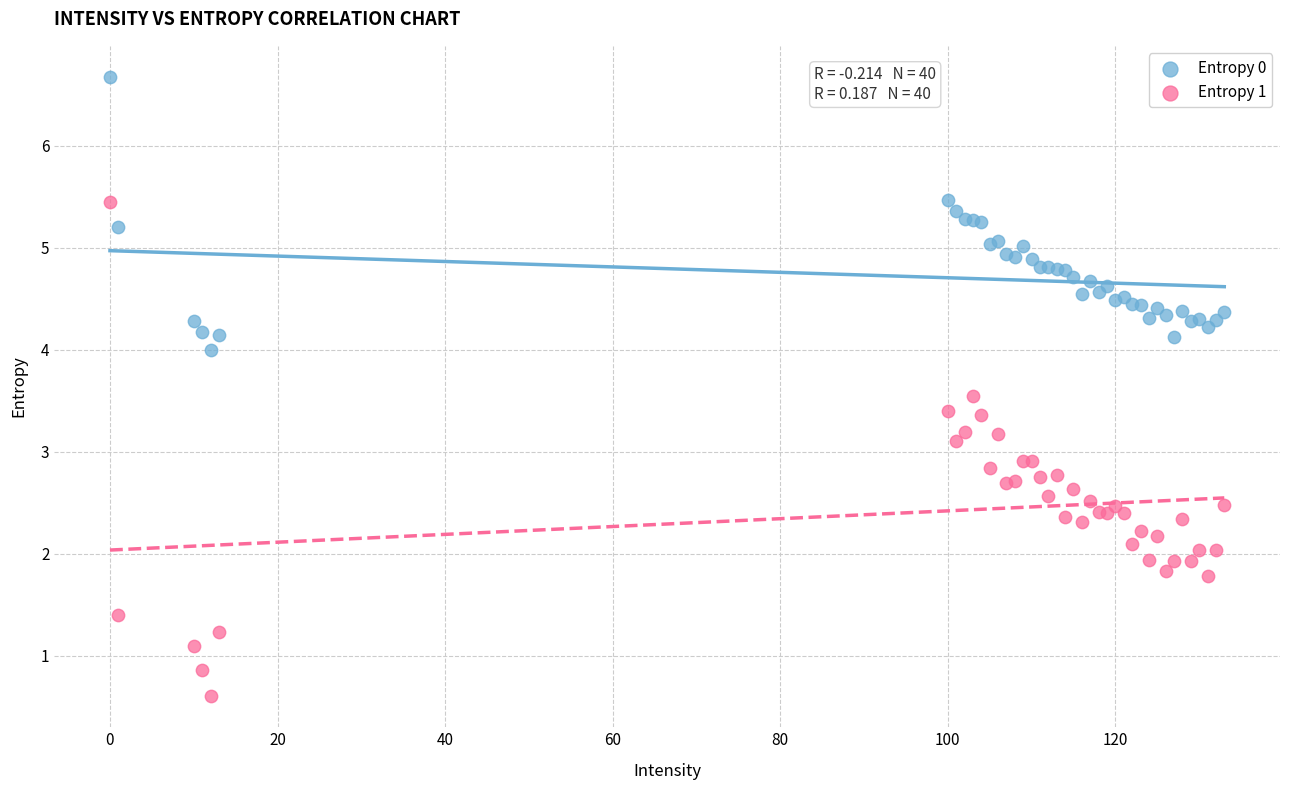

Which series has the largest Y range (max minus min)?

Entropy 1